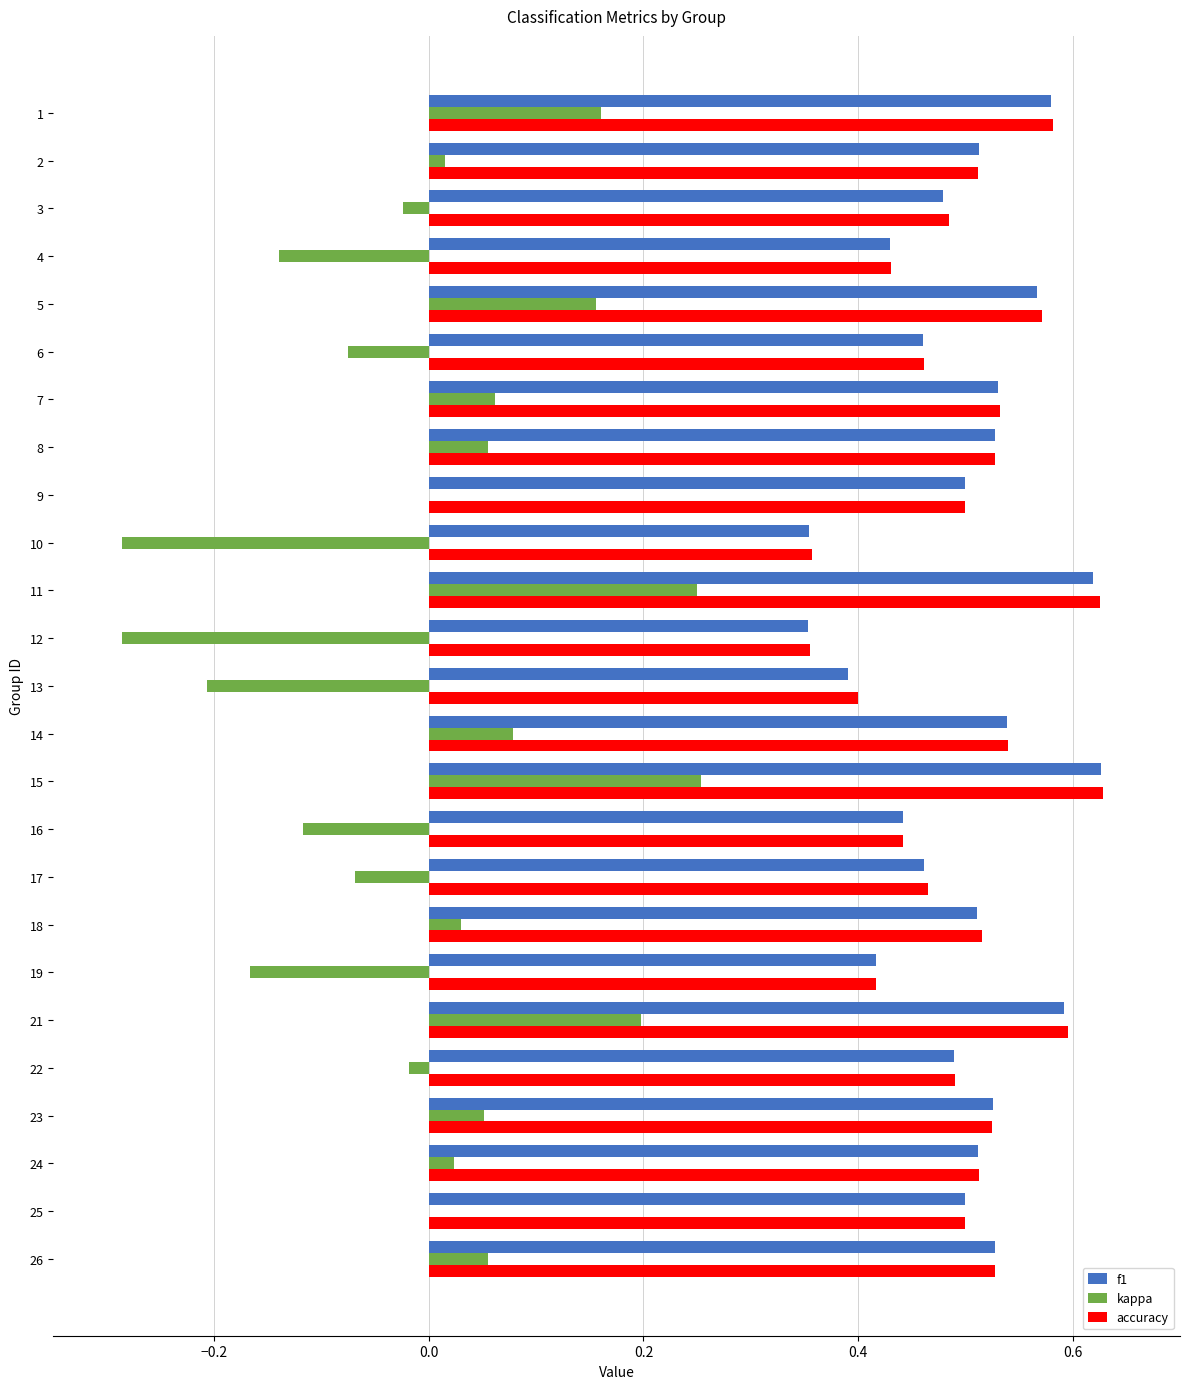

How many categories are shown in the chart?

25